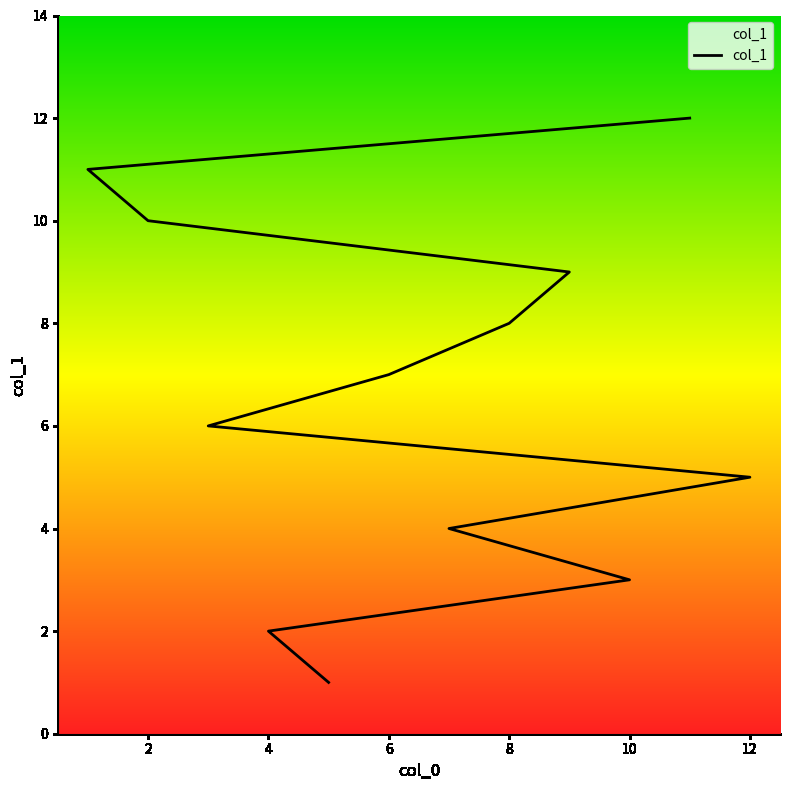

Reading left to right, what are all the values shown in this chart?

5=1	4=2	10=3	7=4	12=5	3=6	6=7	8=8	9=9	2=10	1=11	11=12